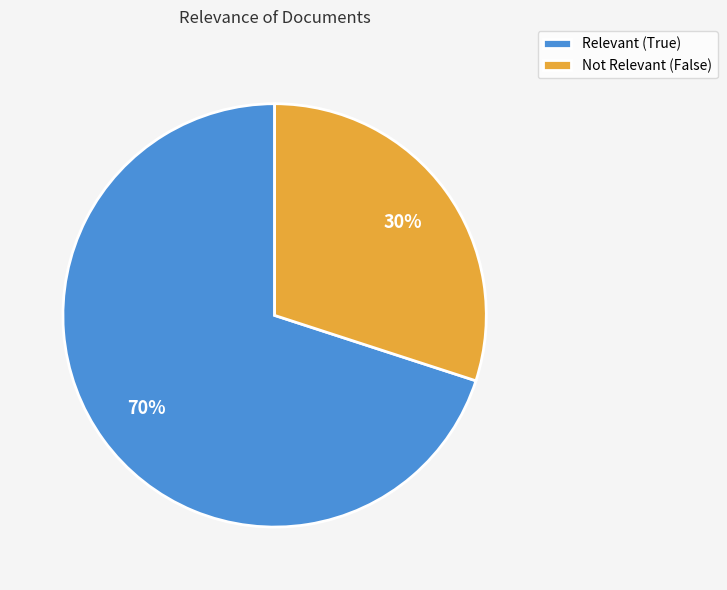

Is the sum of Not Relevant (False) and Relevant (True) greater than half?

Yes